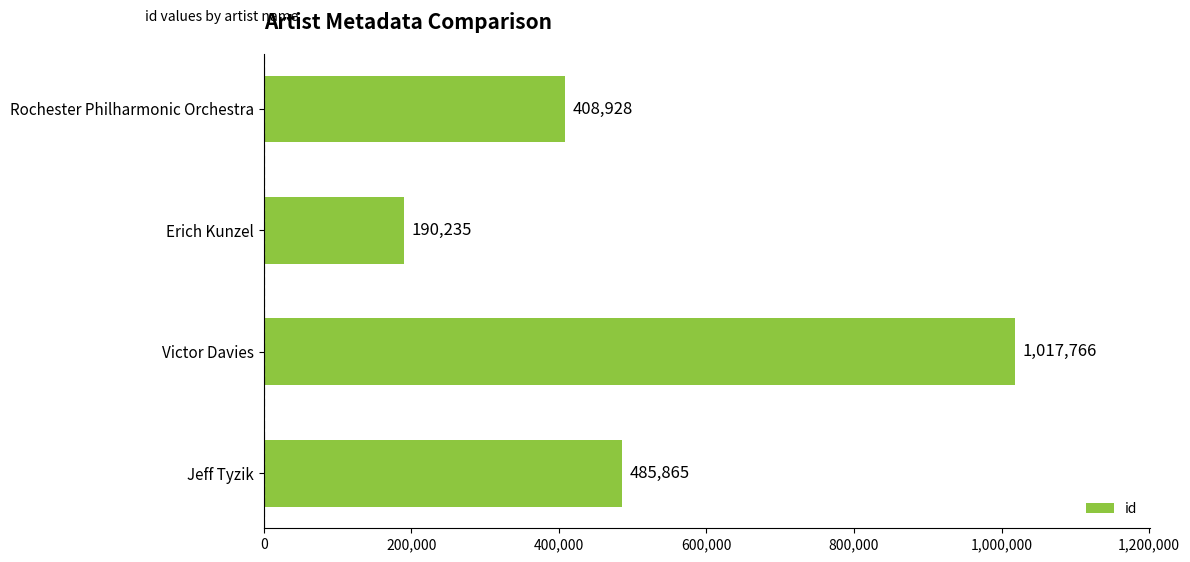

Reading bottom to top, list all the values displayed in this chart.

485865	1017766	190235	408928